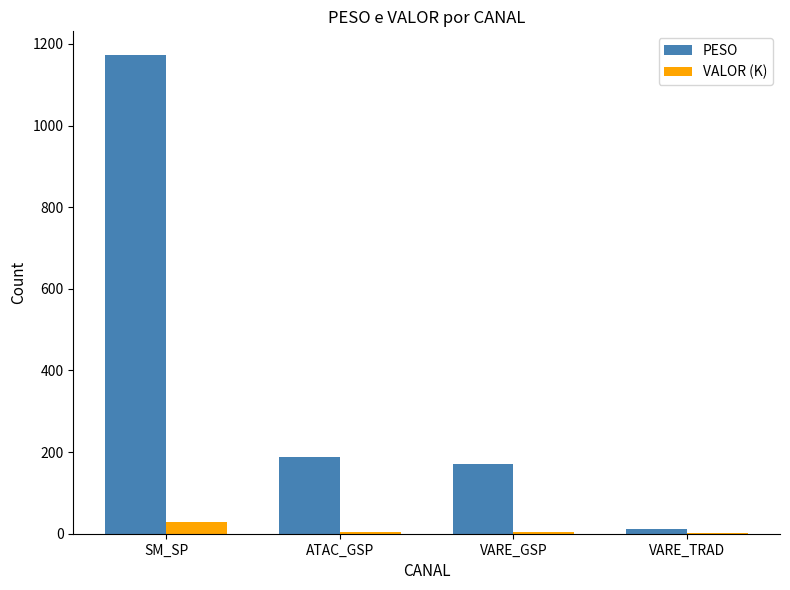

How many data points in VALOR (K) are above 3?

3